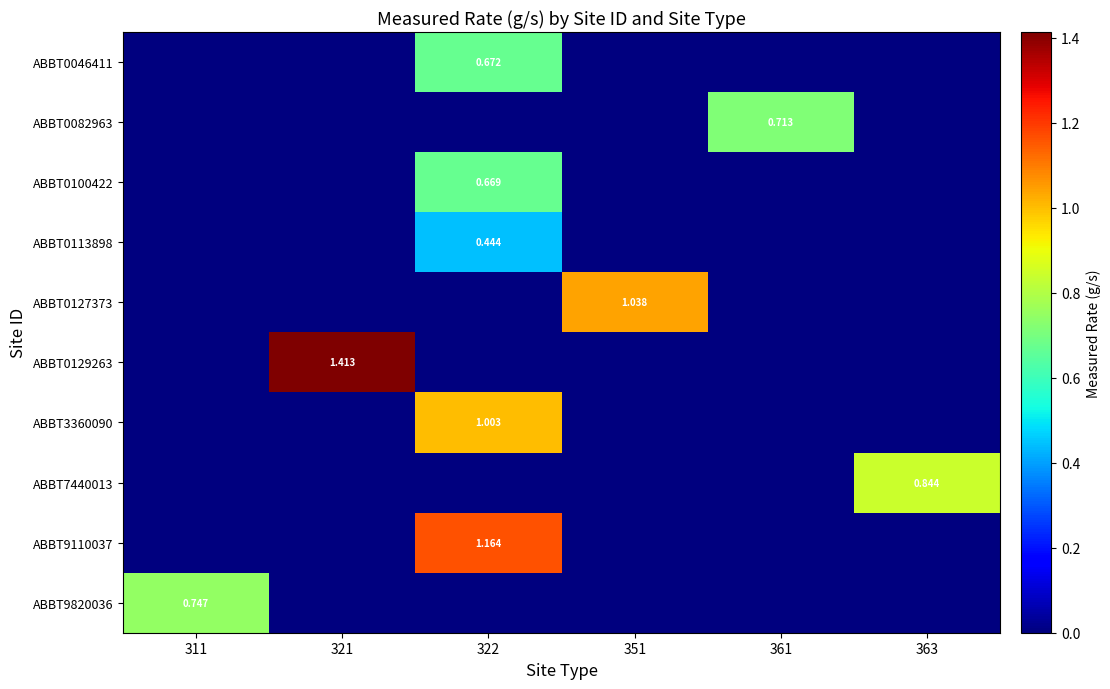

Which series has the largest total across all categories?

ABBT0129263